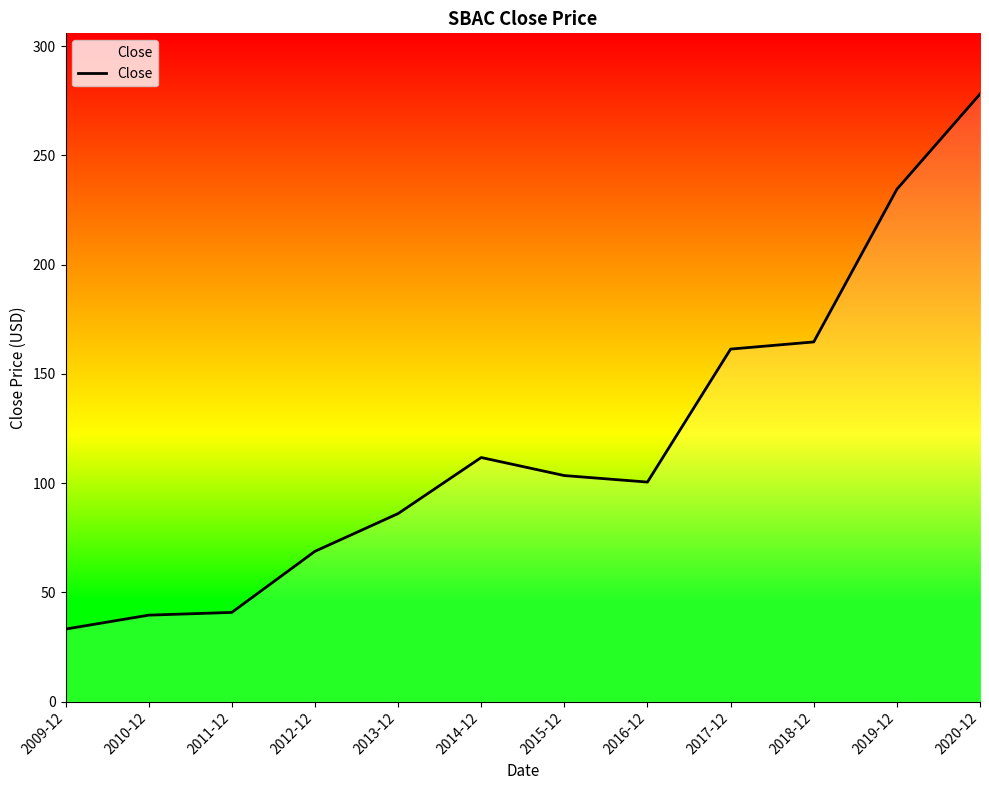

What is the change in value from 2012-12 to 2016-12?

+31.7